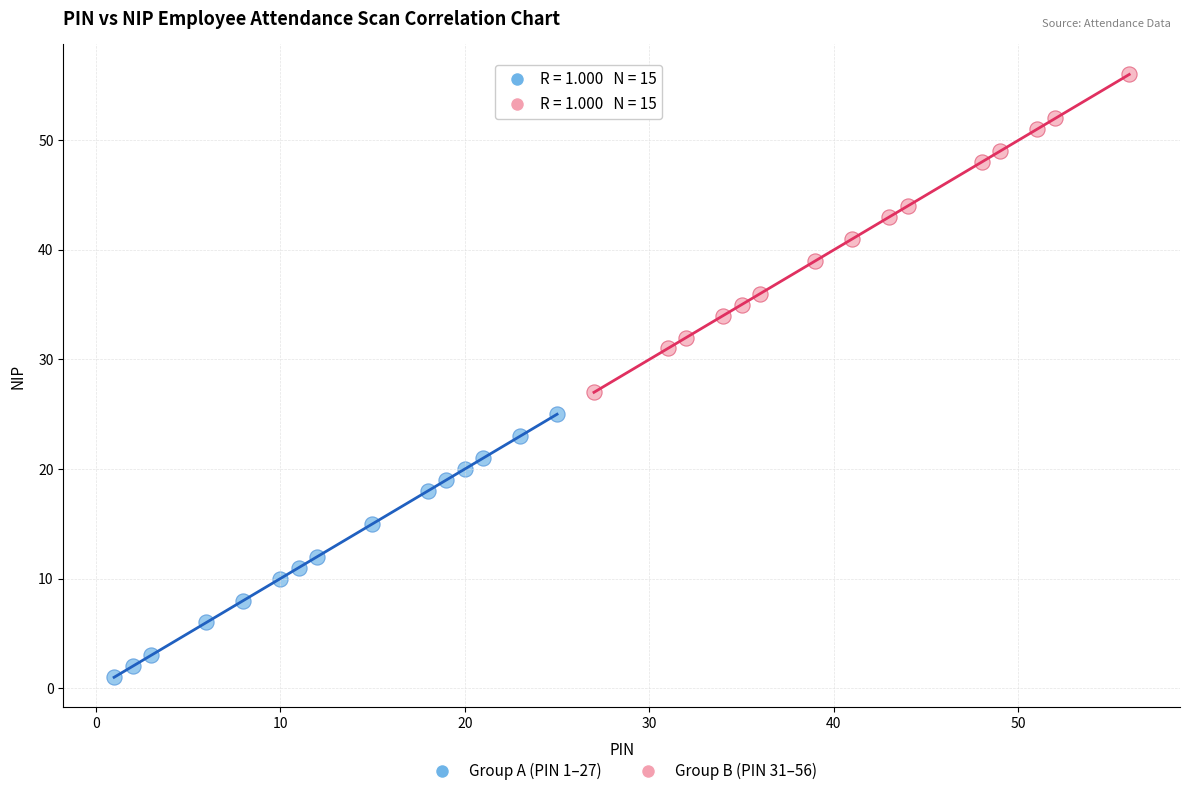

Which series reaches the maximum Y coordinate?

Group B (PIN 31–56)